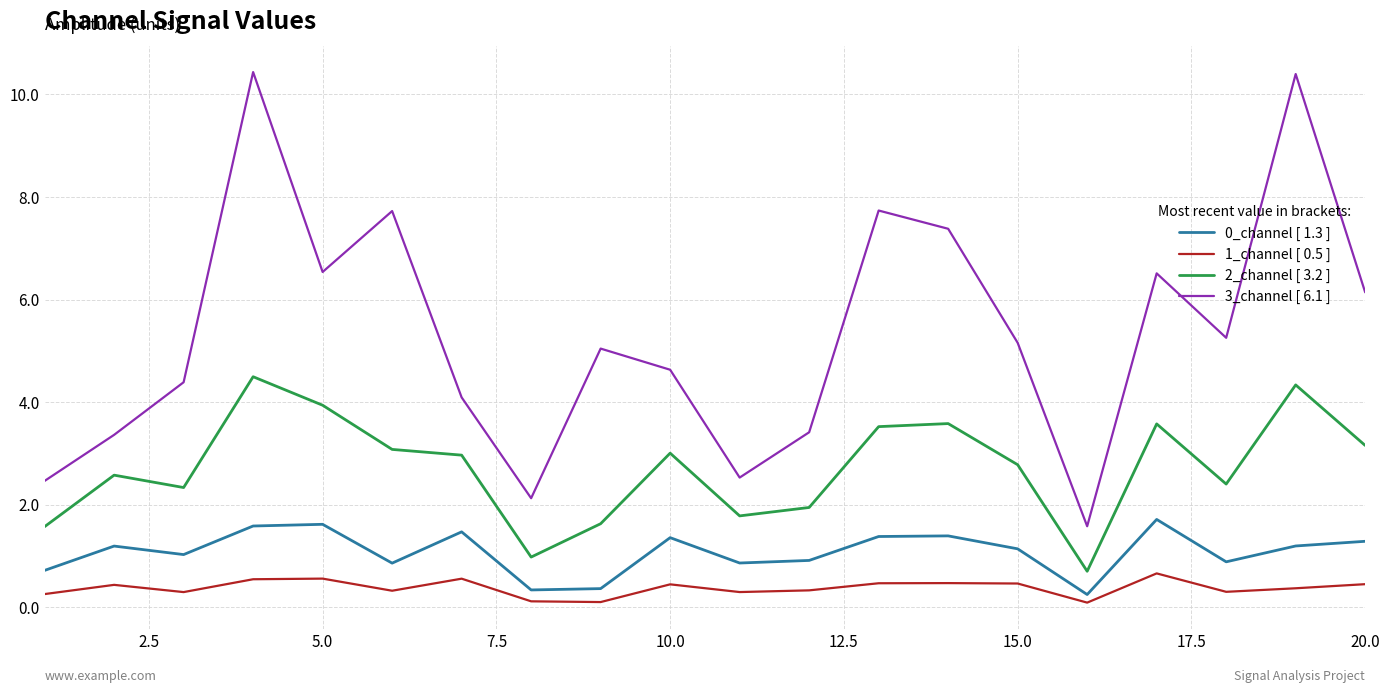

True or false: 2_channel [ 3.2 ] and 1_channel [ 0.5 ] intersect in this chart.

False